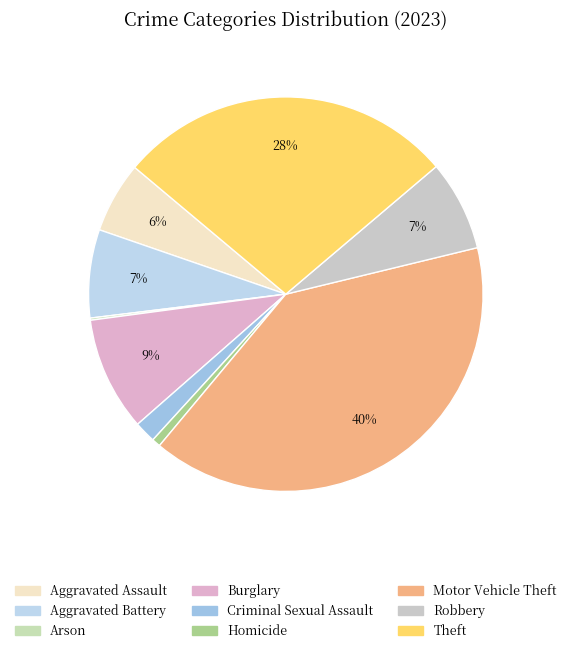

To the nearest percent, what portion does Aggravated Assault represent?

6%